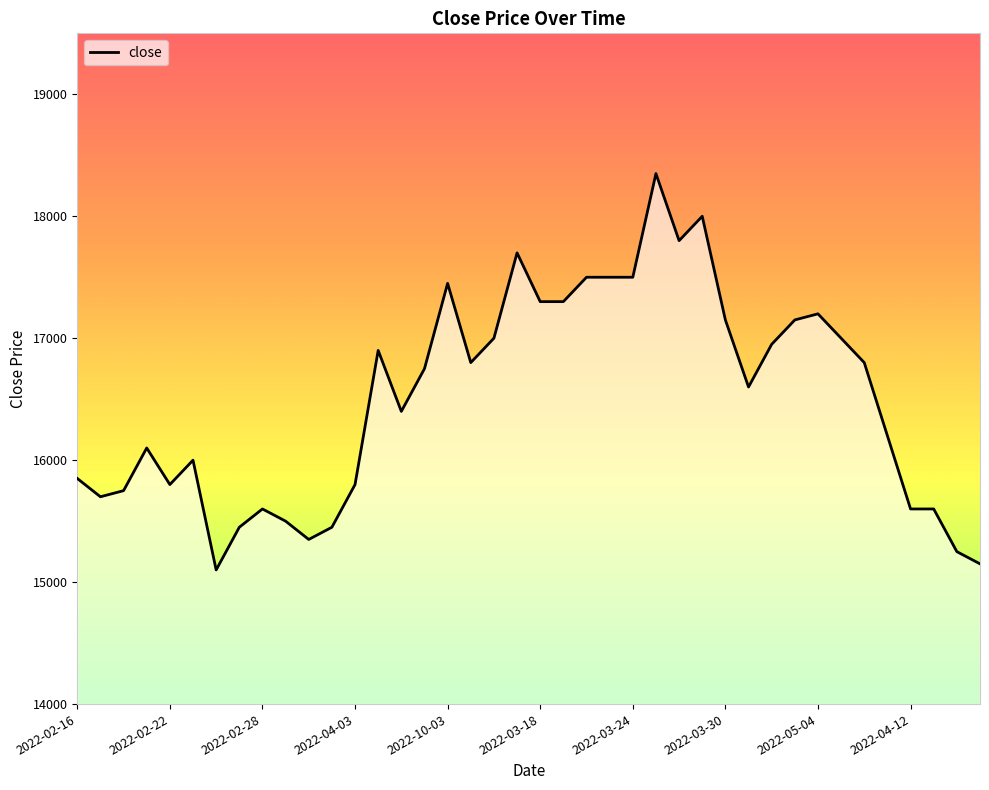

What is the minimum value shown in the chart?

15100